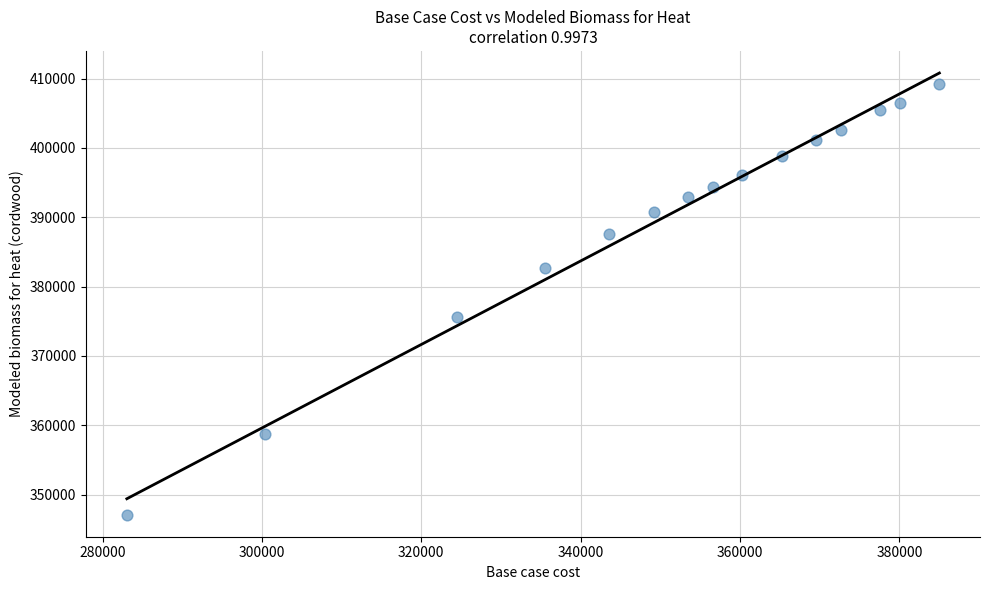

What is the range of X values (max minus min)?

101970.0